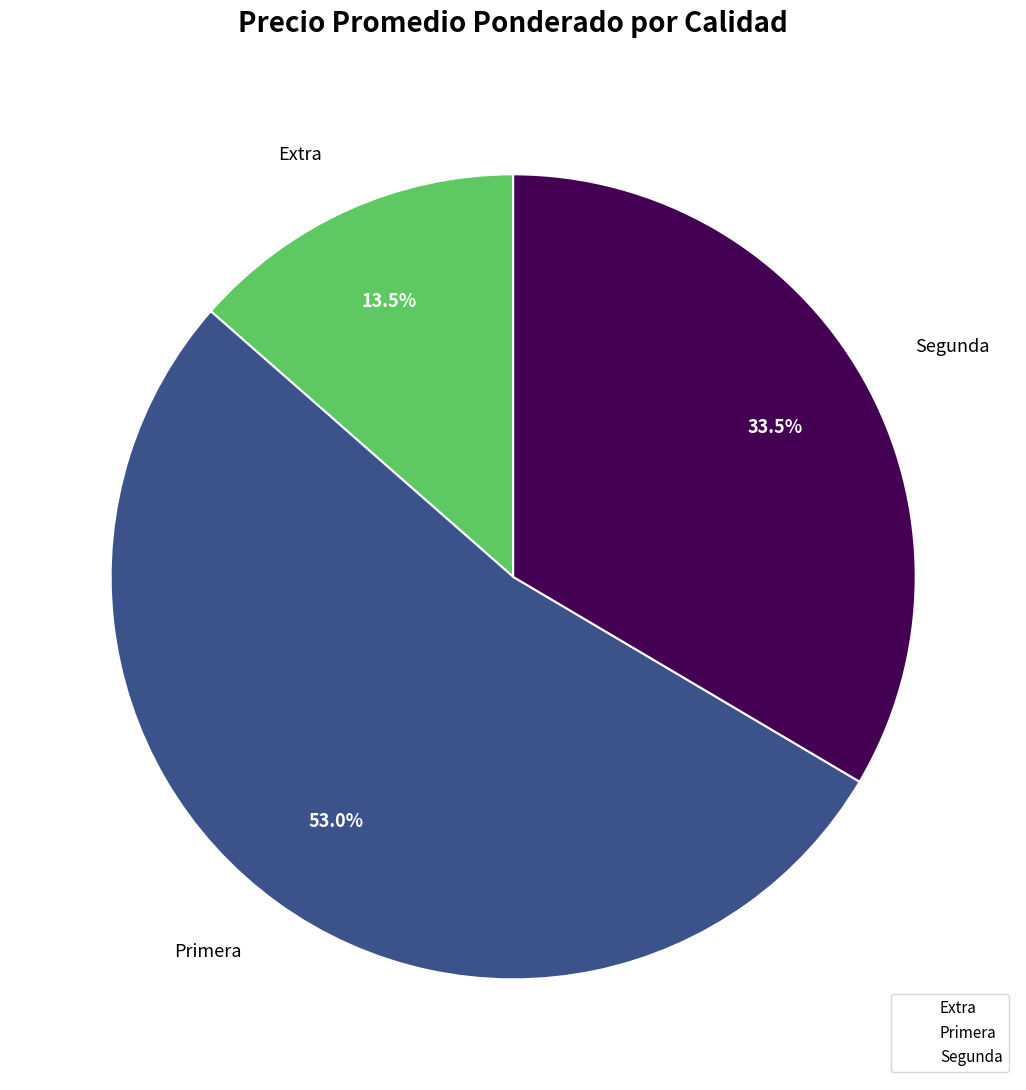

Which category has the smallest portion of the pie?

Extra